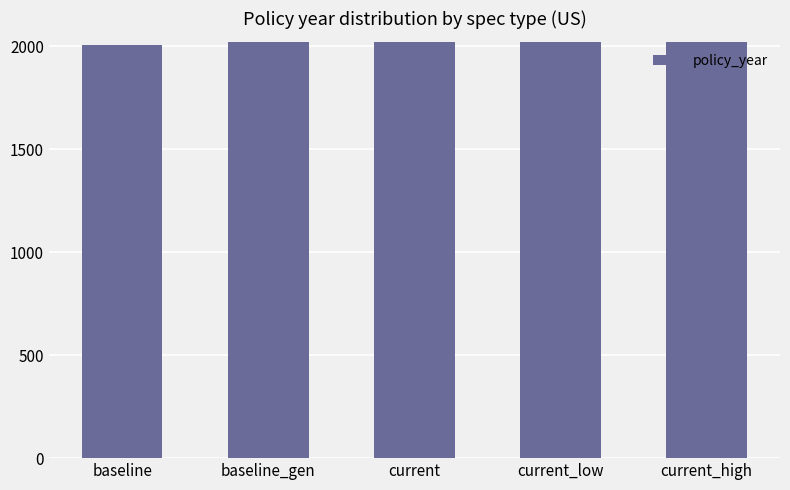

What is the minimum value shown in the chart?

2009